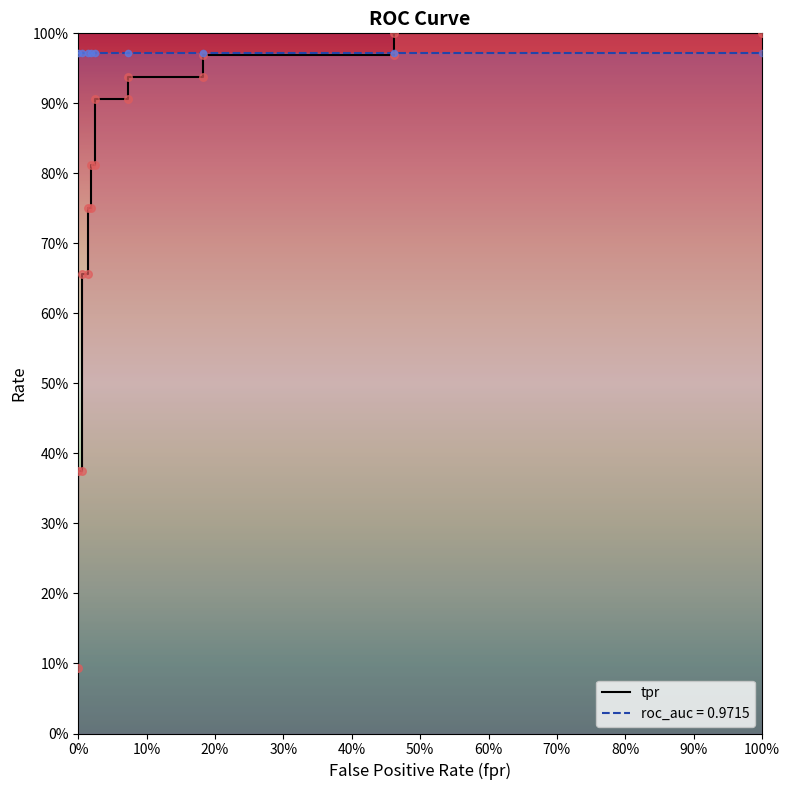

Which series has the largest total across all categories?

roc_auc